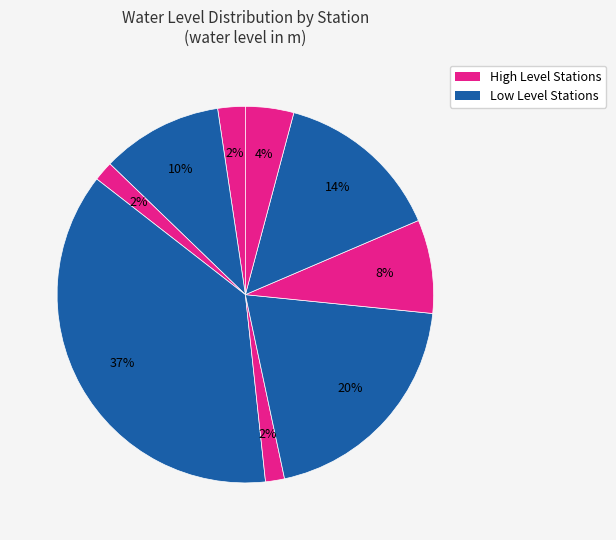

Is there a majority slice in this chart?

No